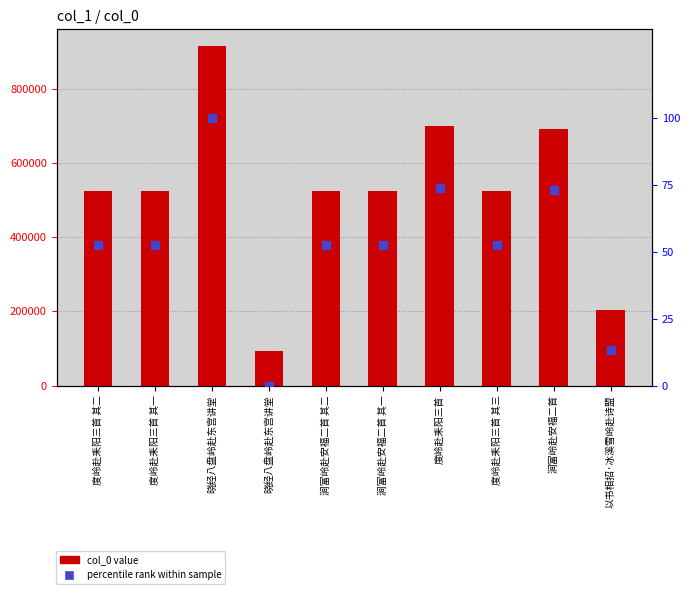

Which series reaches the maximum Y coordinate?

col_0 value